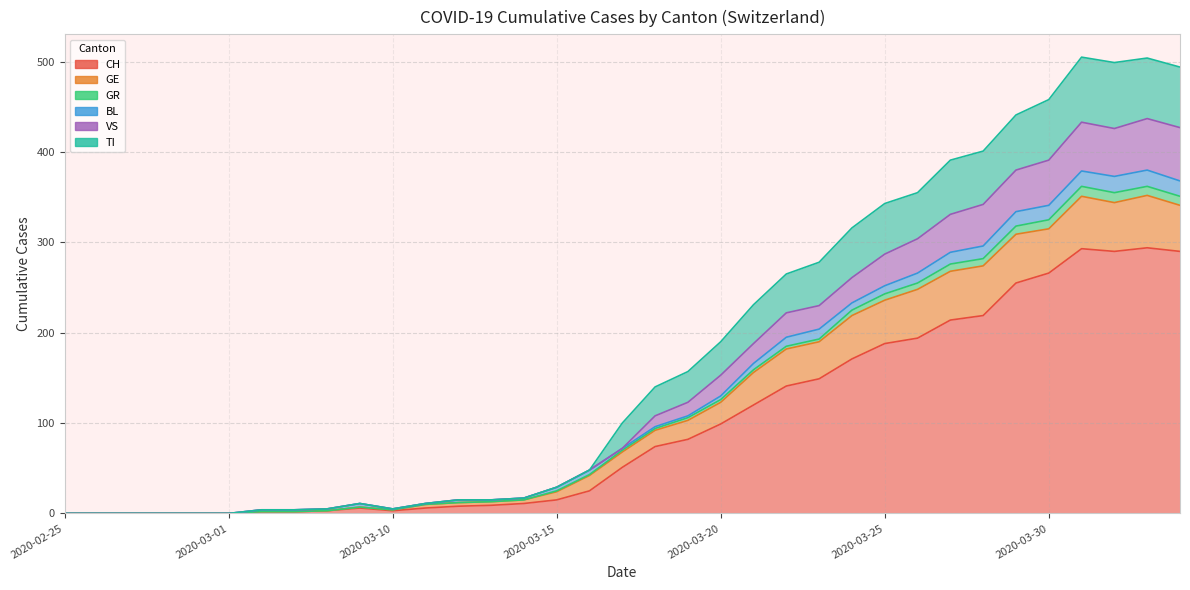

Is it true that CH equals 9 at 2020-03-13?

True